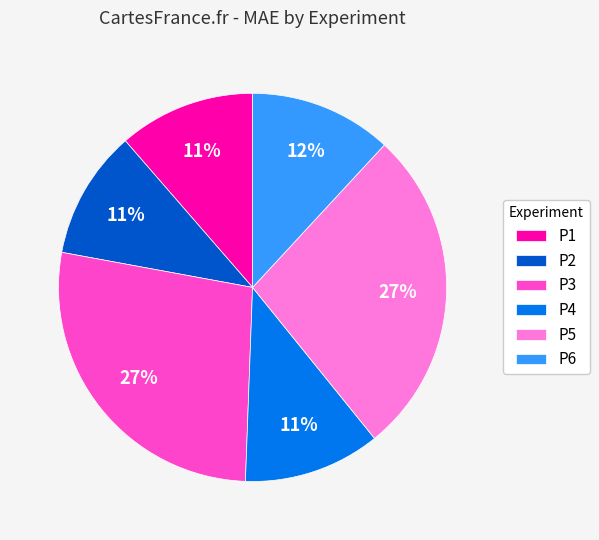

Does P1 represent more than half of the total?

No